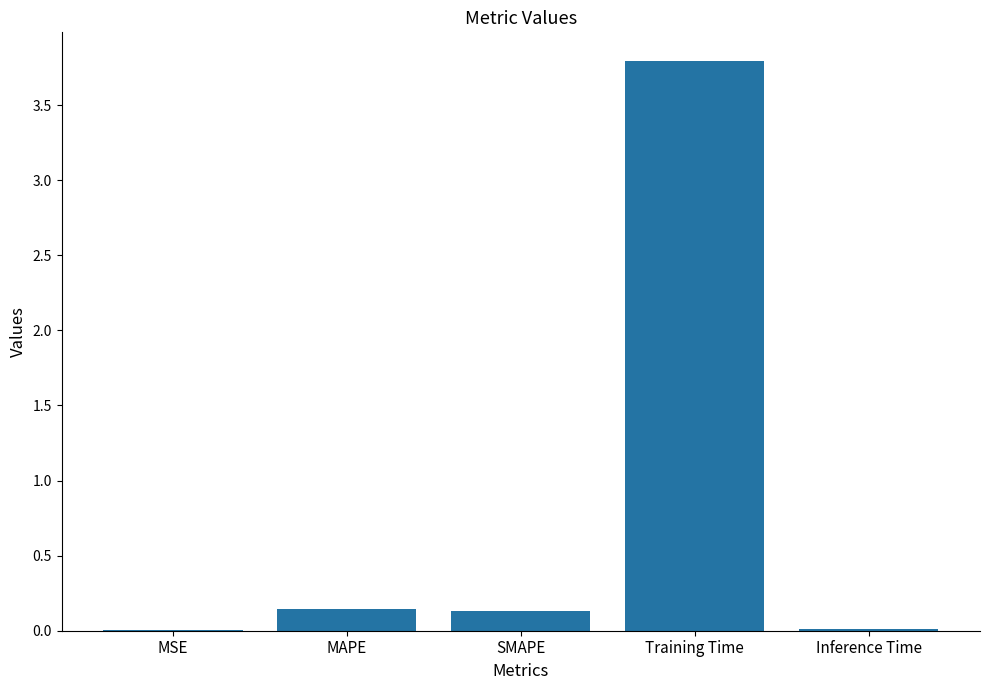

The chart shows a value of 0.0 at MSE. True or false?

True